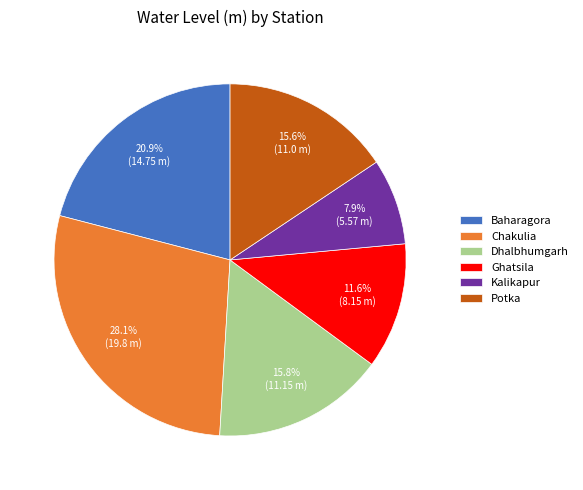

Approximately how many times larger is the value at Kalikapur compared to Ghatsila?

0.7